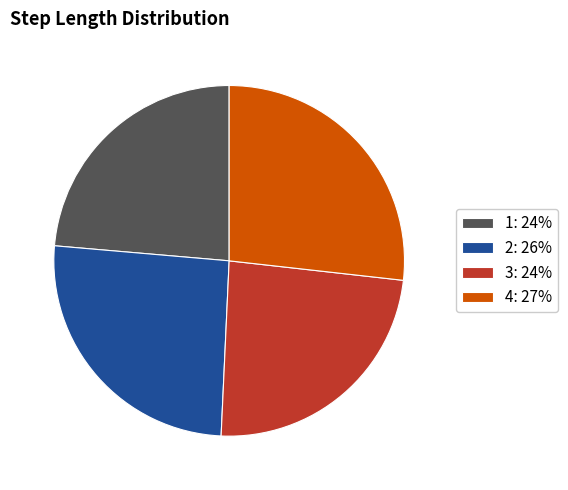

How many slices are in this pie chart?

4